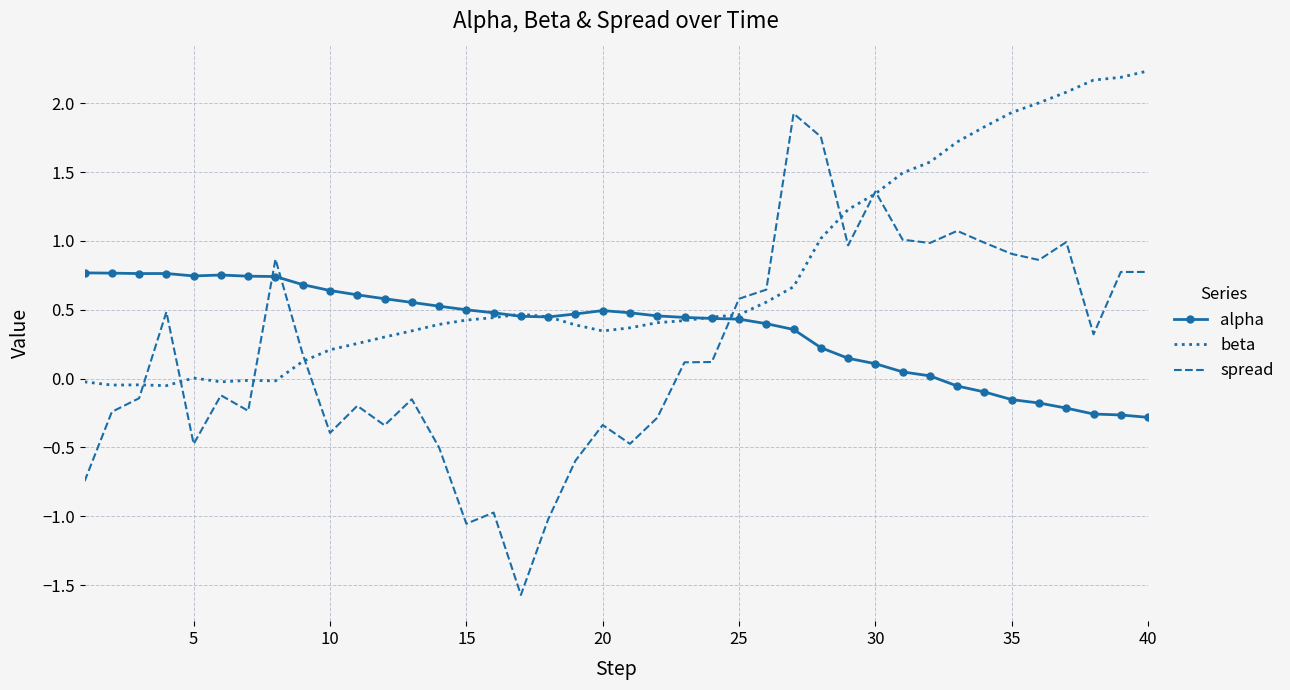

Which series has the largest total across all categories?

beta